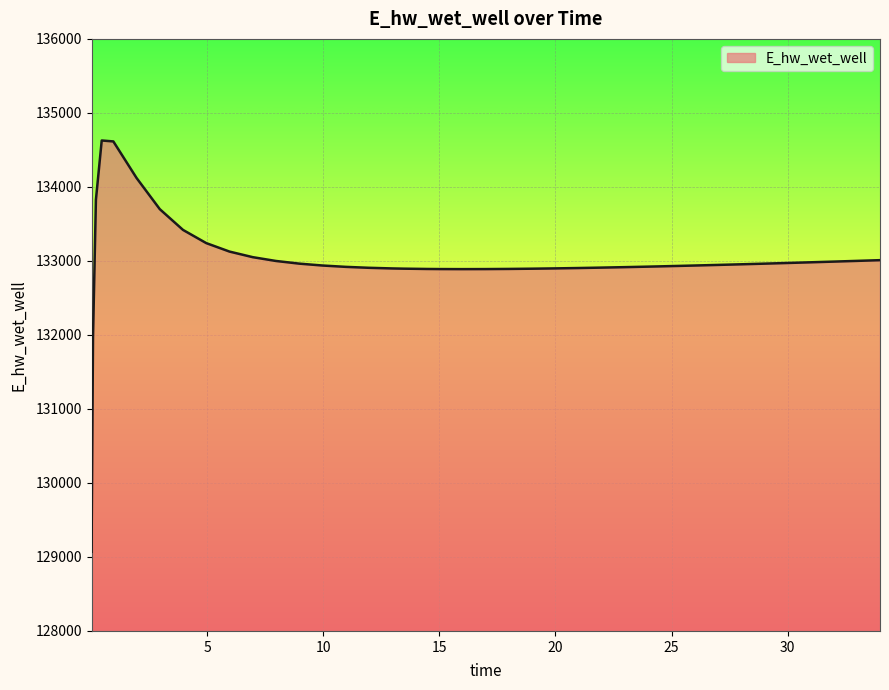

What is the difference between the maximum and minimum values?

5557.2